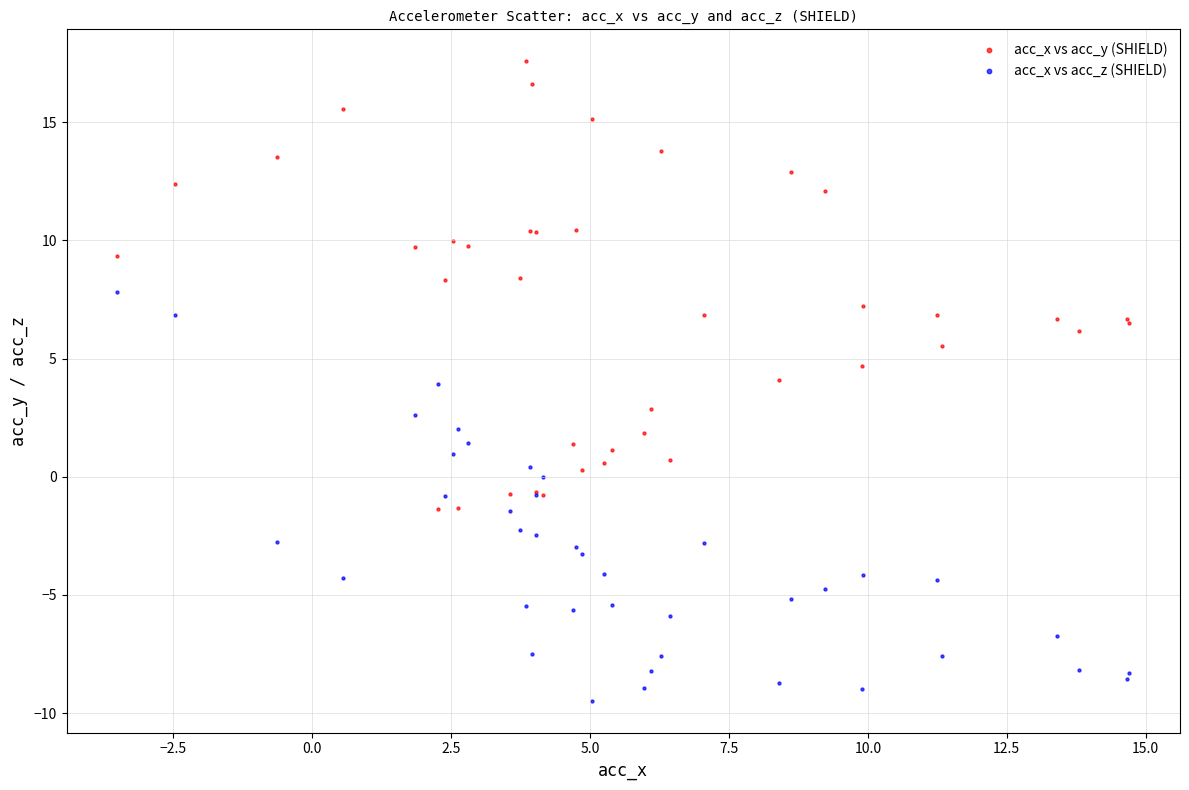

Which series contains the lowest Y value?

acc_x vs acc_z (SHIELD)